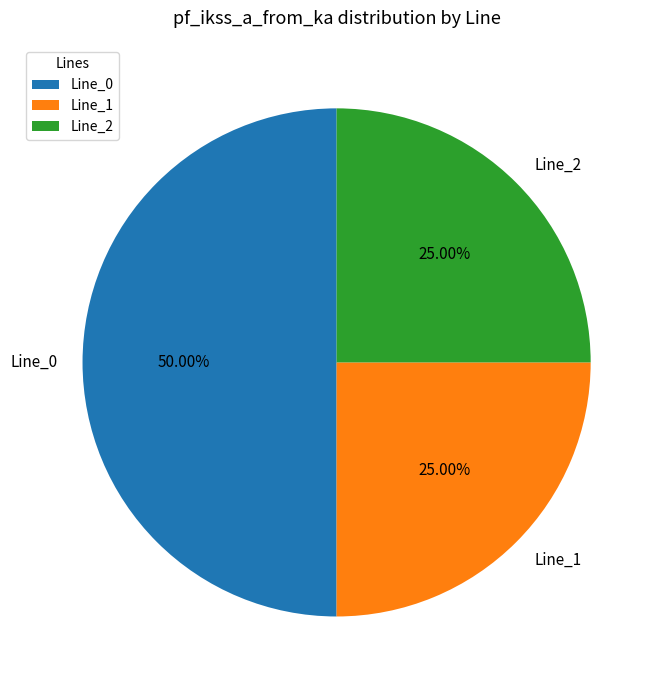

Which slice is the largest?

Line_0